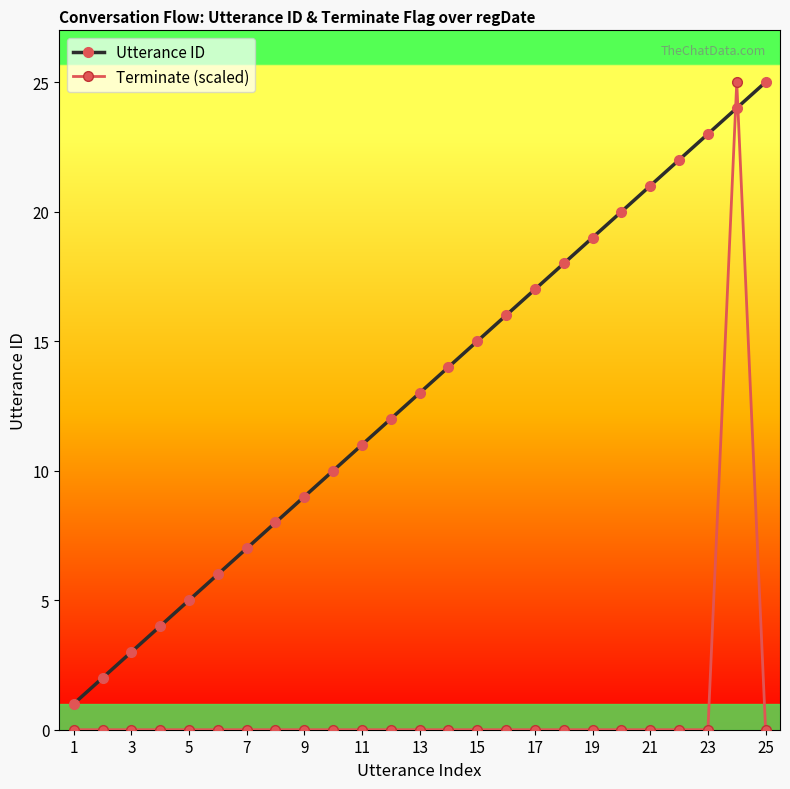

What is the value of the Utterance ID point at the 21st from the left?

21